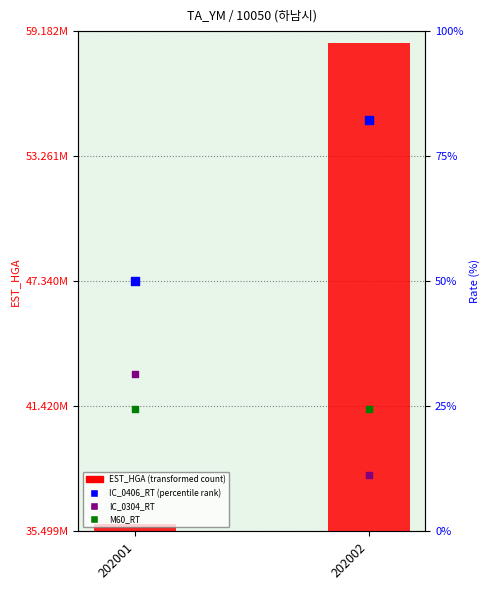

What is the total value across all series at 202002?

58595735.9